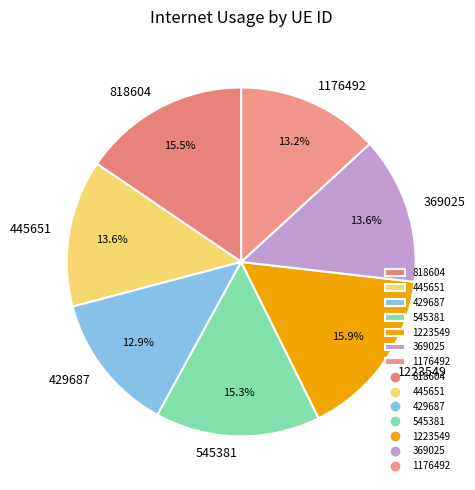

Does 369025 represent more than half of the total?

No